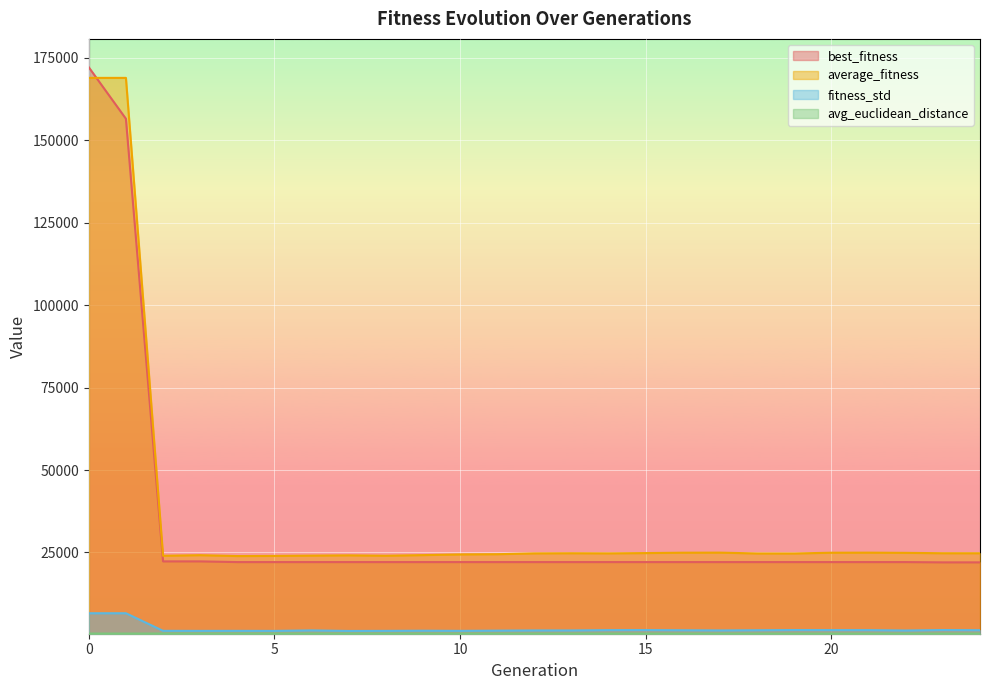

What is the value of the fitness_std point at the 12th from the left?

1291.6